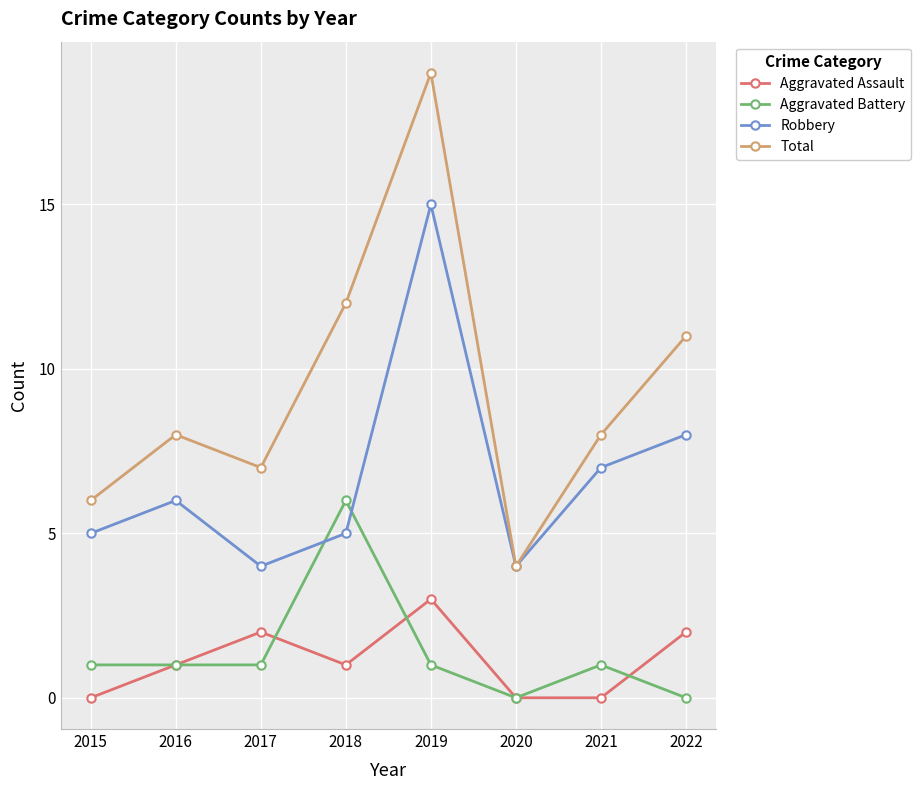

How many intersections are there between Aggravated Battery and Robbery?

2